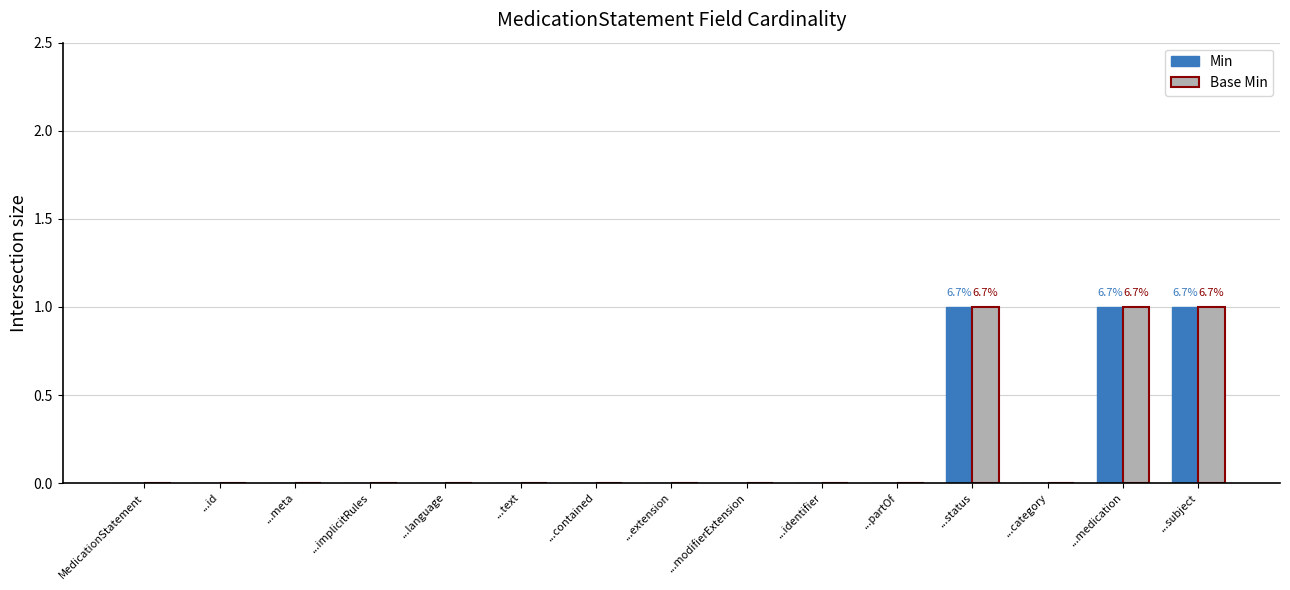

Is it true that Min equals 0 at ...implicitRules?

True